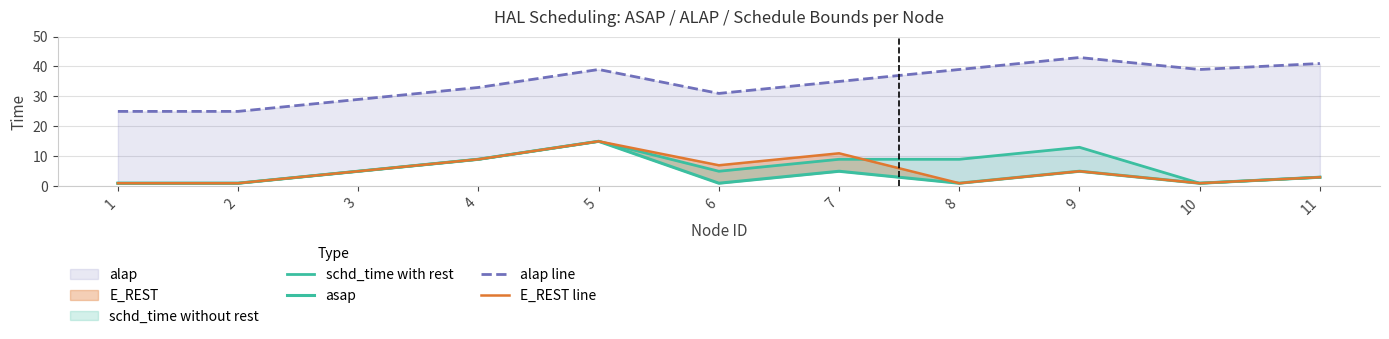

What is the spread (max minus min) of values at 5?

24